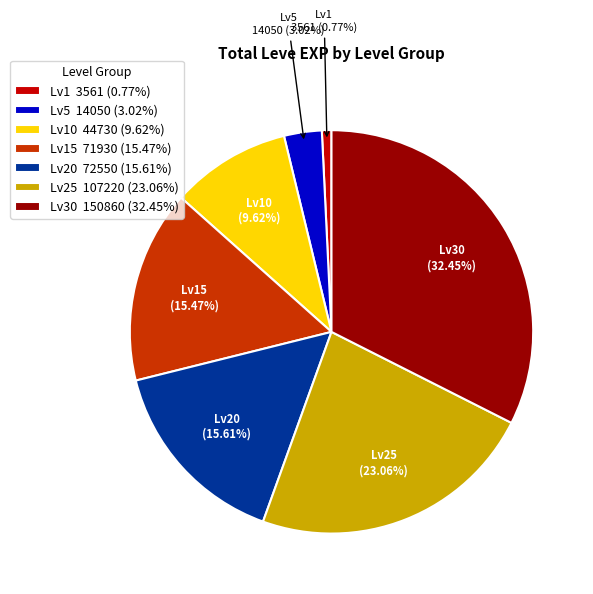

What is the largest slice in the pie chart?

Lv30 150860 (32.45%)